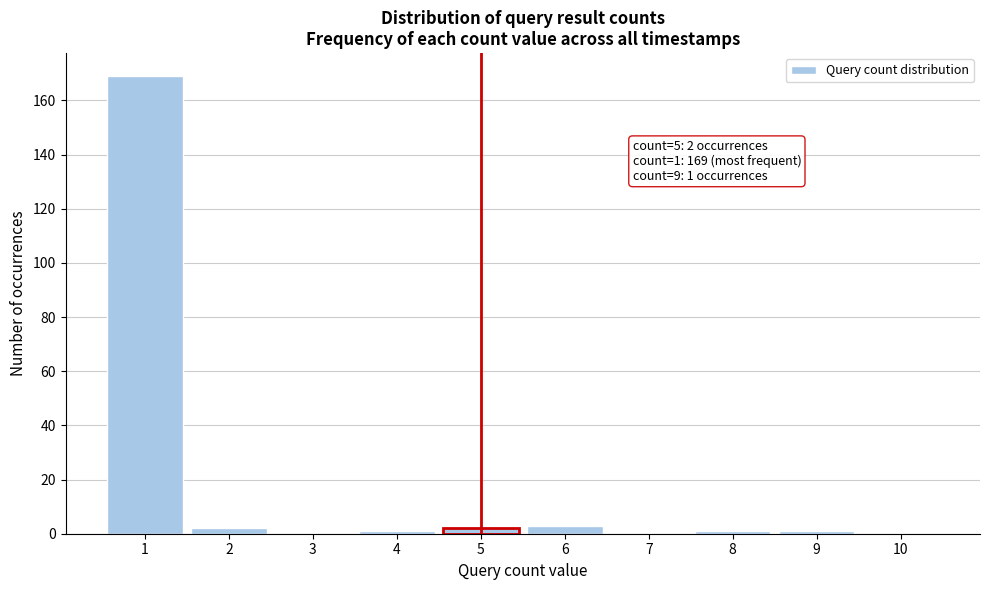

Reading left to right, what are all the values shown in this chart?

1=169	2=2	3=0	4=1	5=2	6=3	7=0	8=1	9=1	10=0